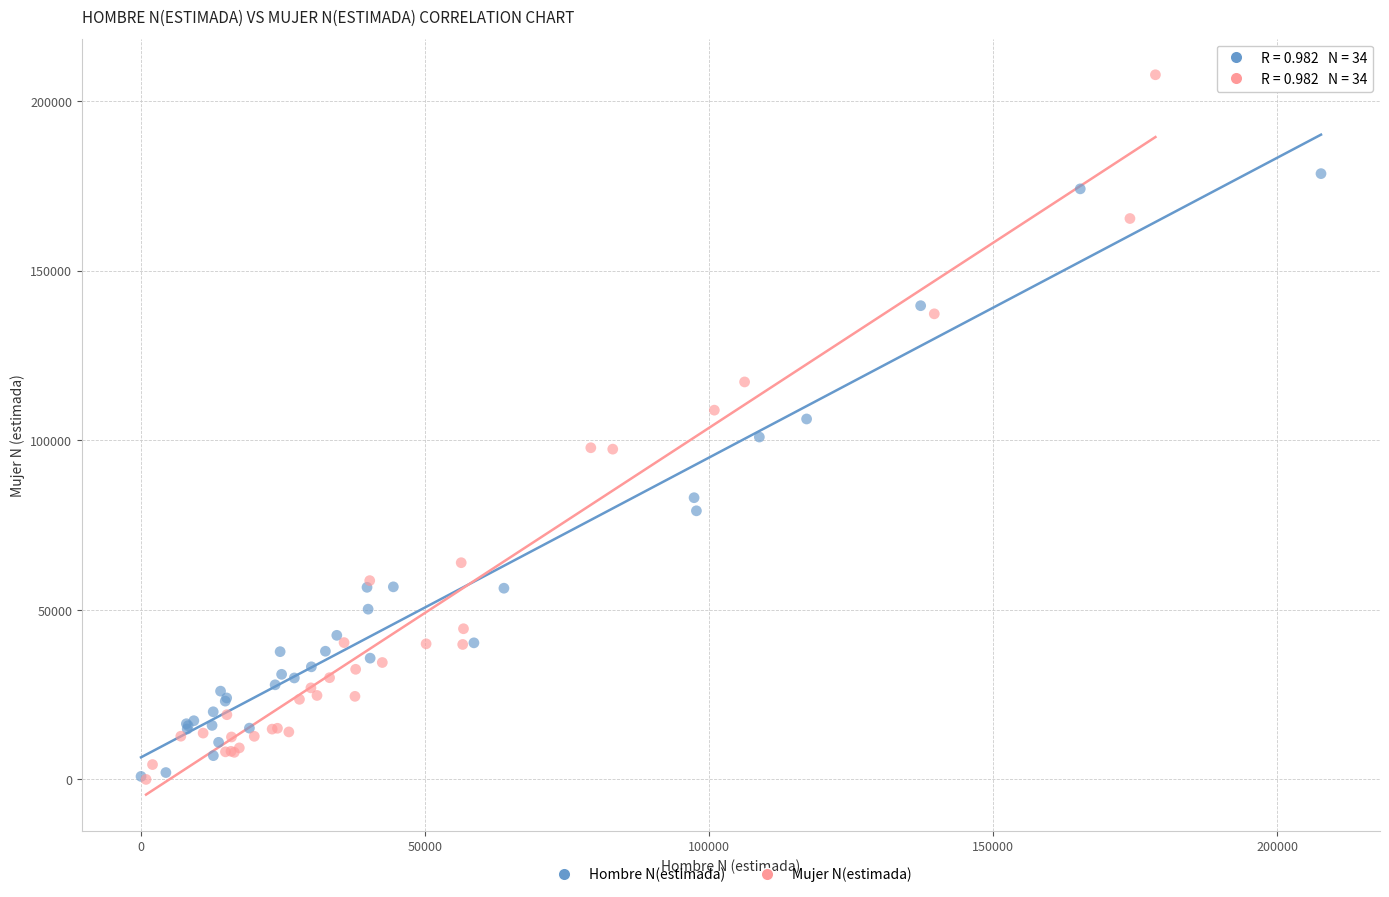

Which series has the widest spread of Y values?

Mujer N(estimada)